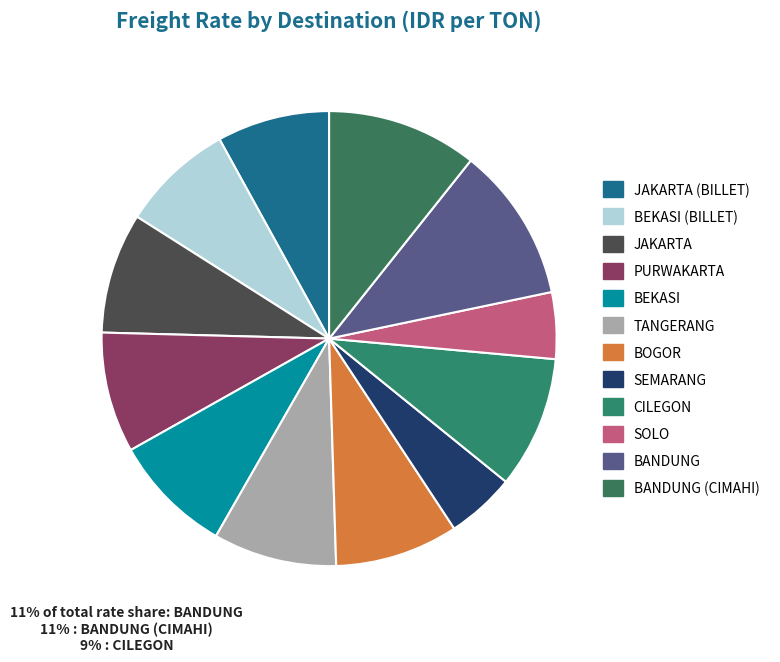

What is the smallest slice in the pie chart?

SOLO